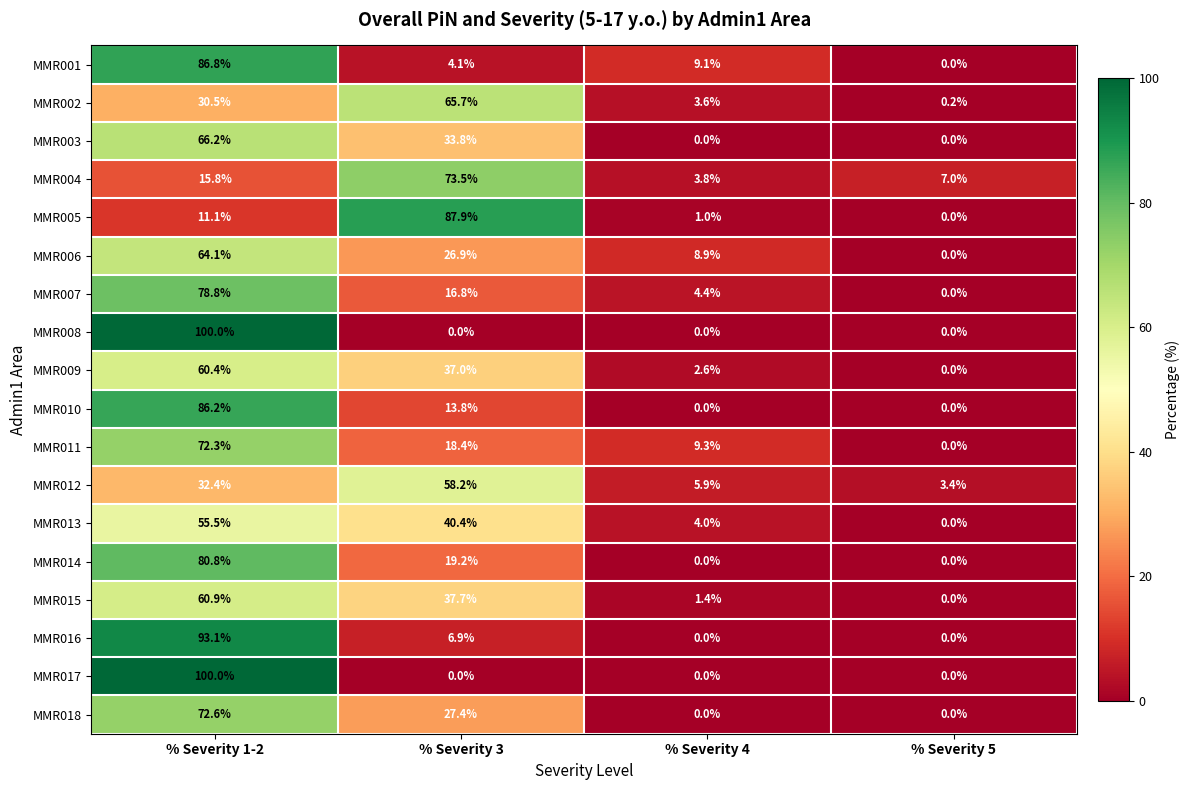

Rank the categories by MMR013 value from lowest to highest.

% Severity 5, % Severity 4, % Severity 3, % Severity 1-2